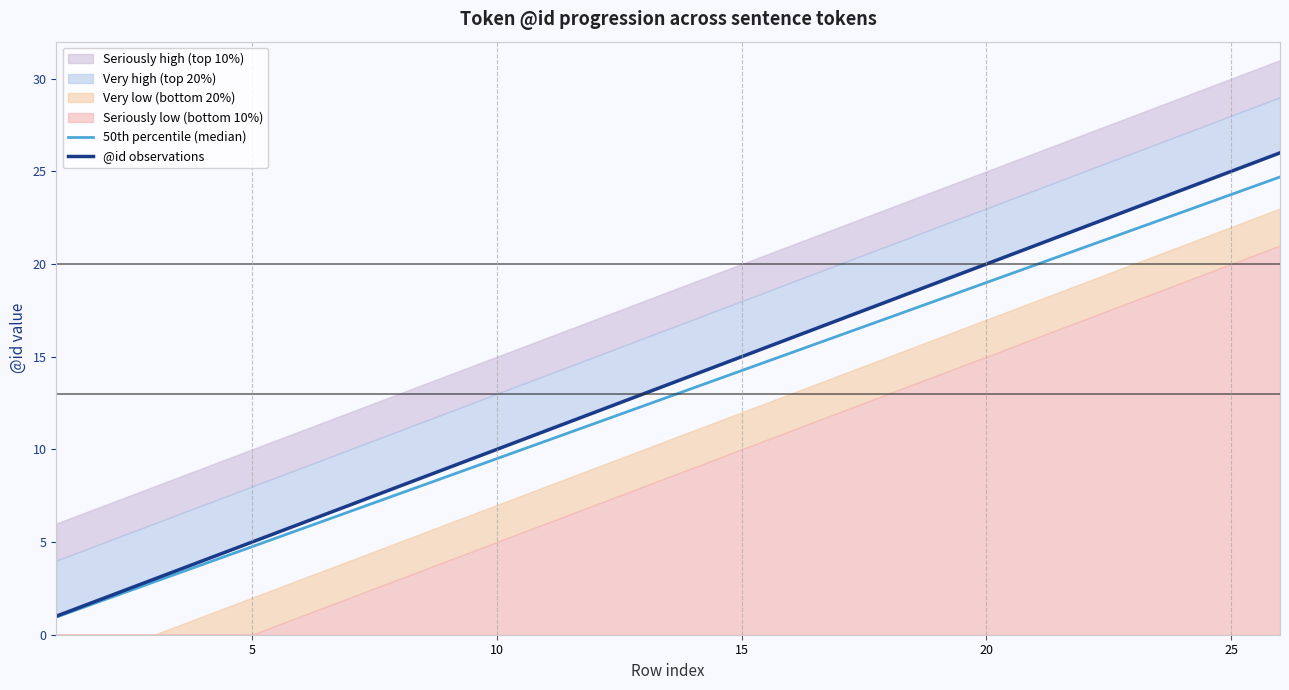

What is the value of the 50th percentile (median) point at the 10th from the left?

9.5